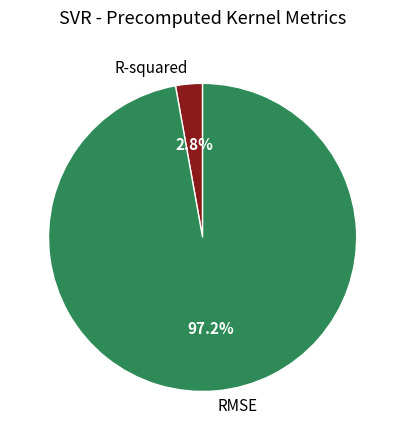

Rank the categories by value from lowest to highest.

R-squared, RMSE